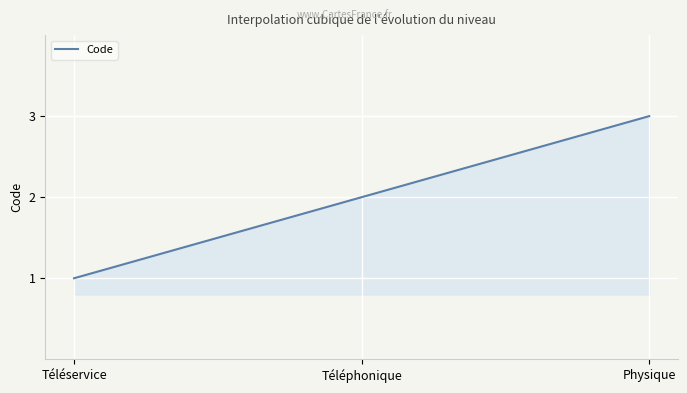

Is this an area chart (filled region under the line)?

Yes